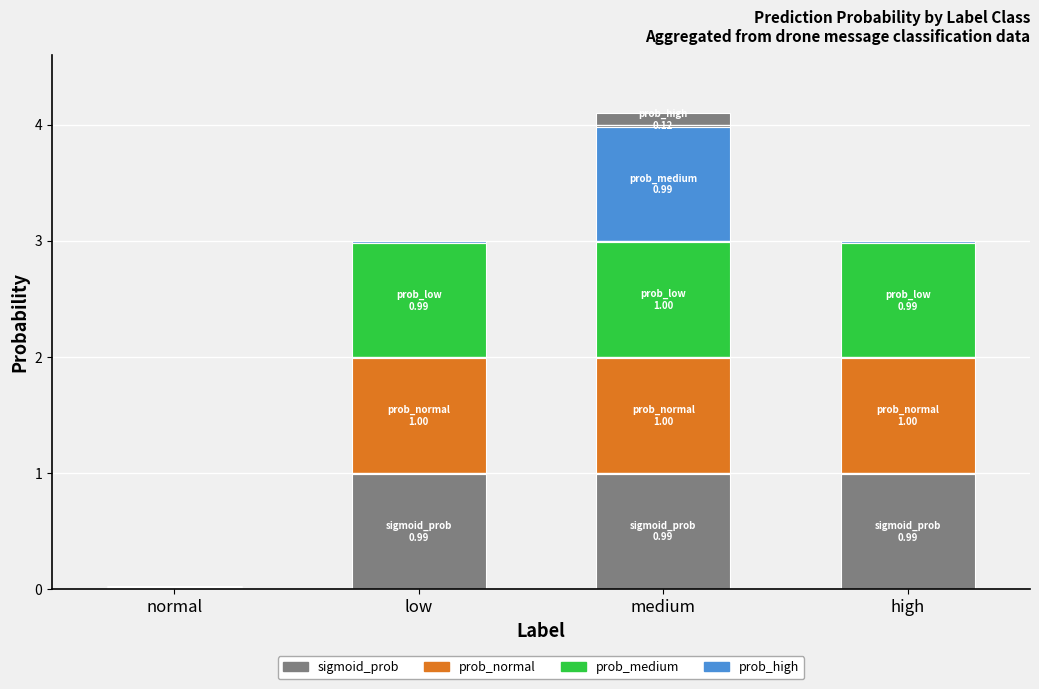

What is the total value across all series at high?

3.0